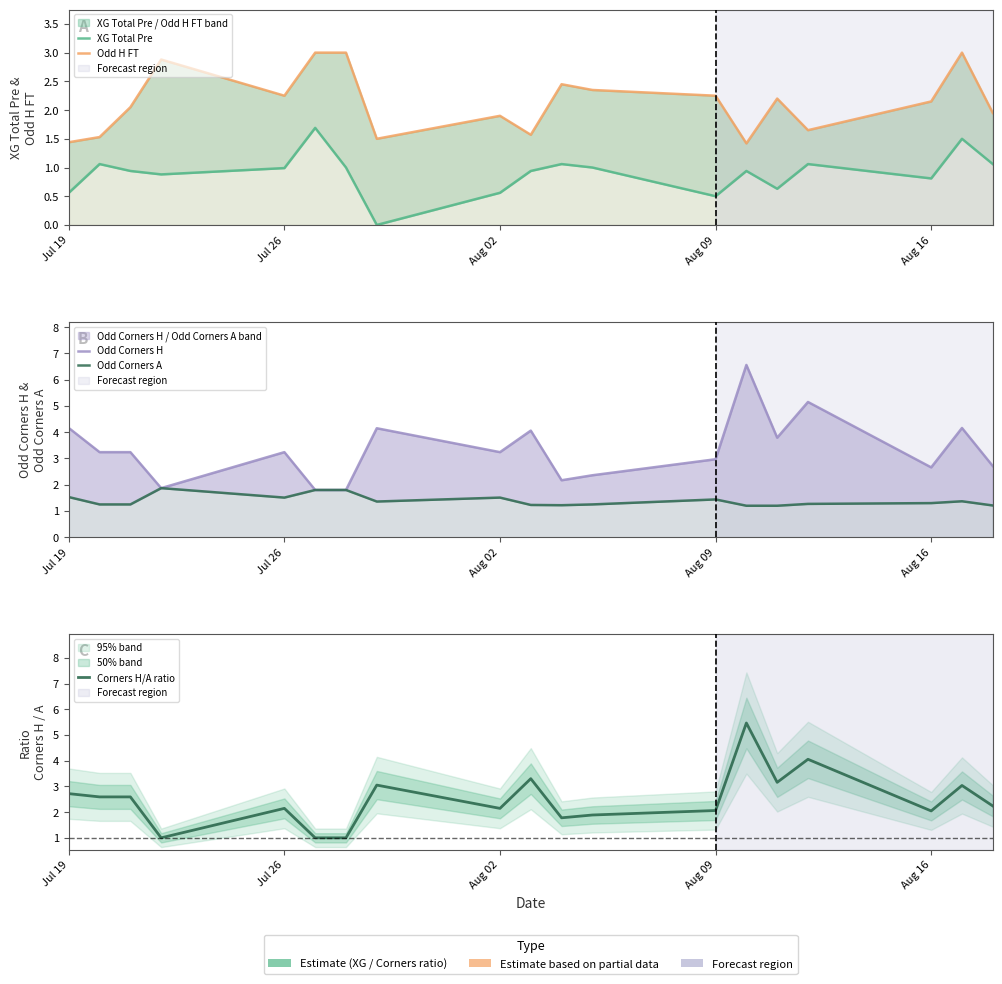

Which series has the largest total across all categories?

Odd Corners H